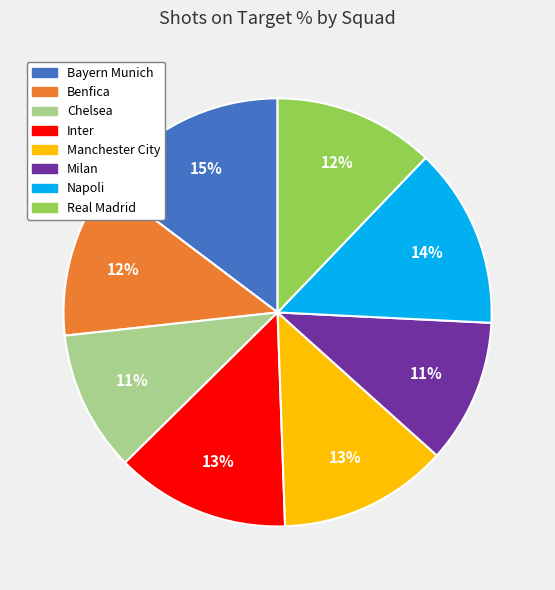

To the nearest percent, what is the average slice percentage?

12%